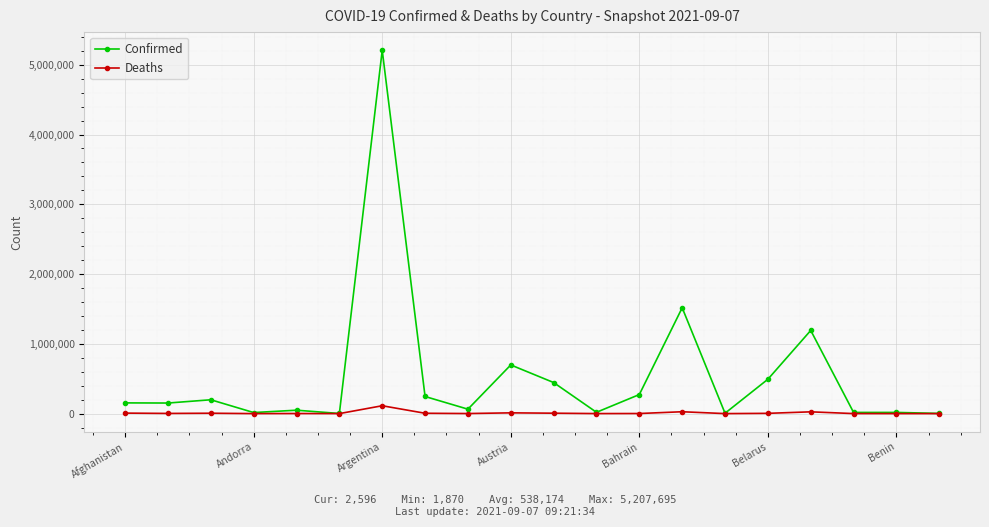

Which series has the widest spread of values?

Confirmed